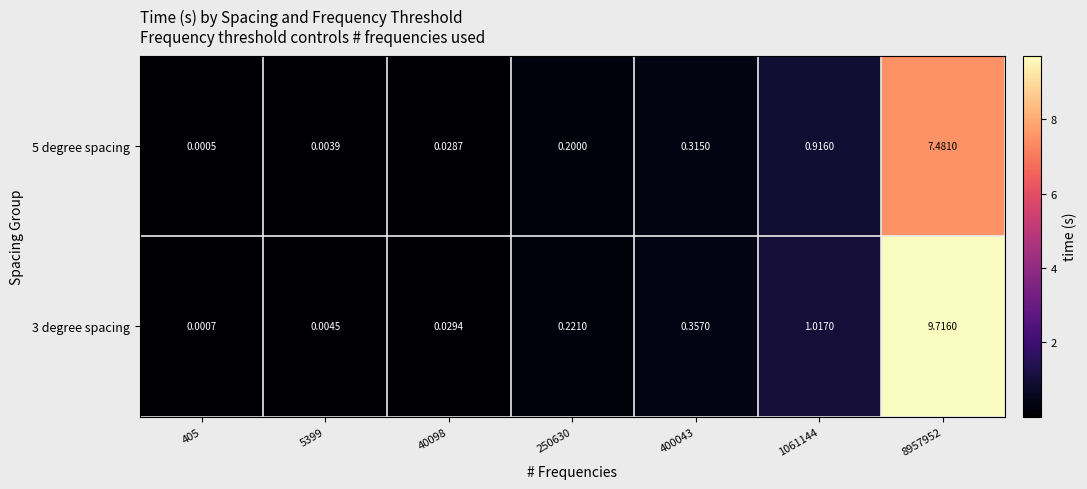

How many data points does each series have?

7